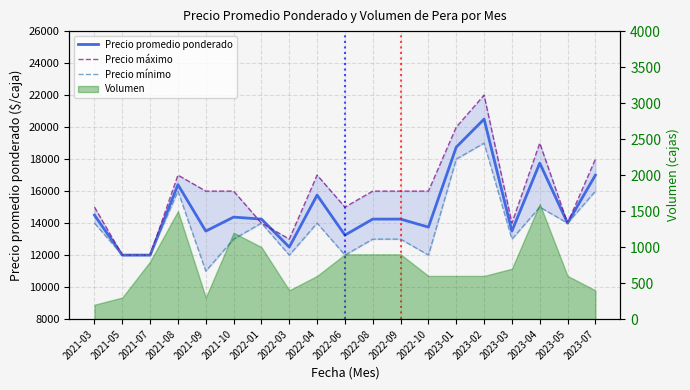

True or false: Precio promedio ponderado has more than 2 interior local peaks.

True